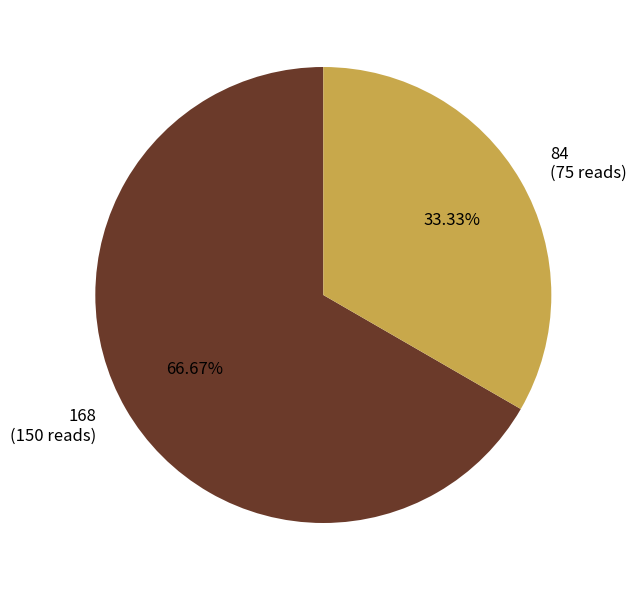

What is the ratio of the value at 84 (75 reads) to the value at 168 (150 reads)?

0.5